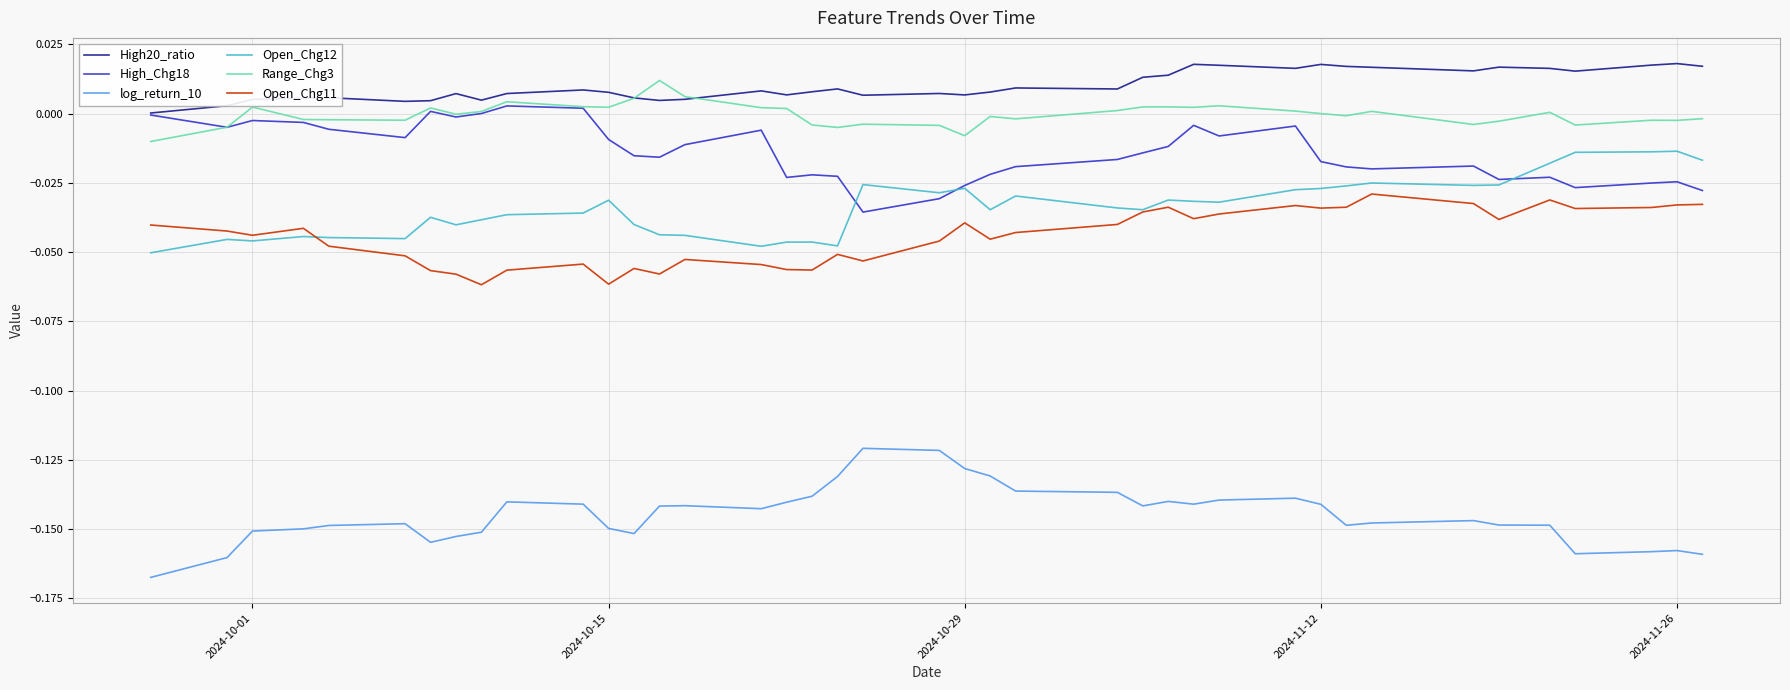

Which series has the largest total across all categories?

High20_ratio